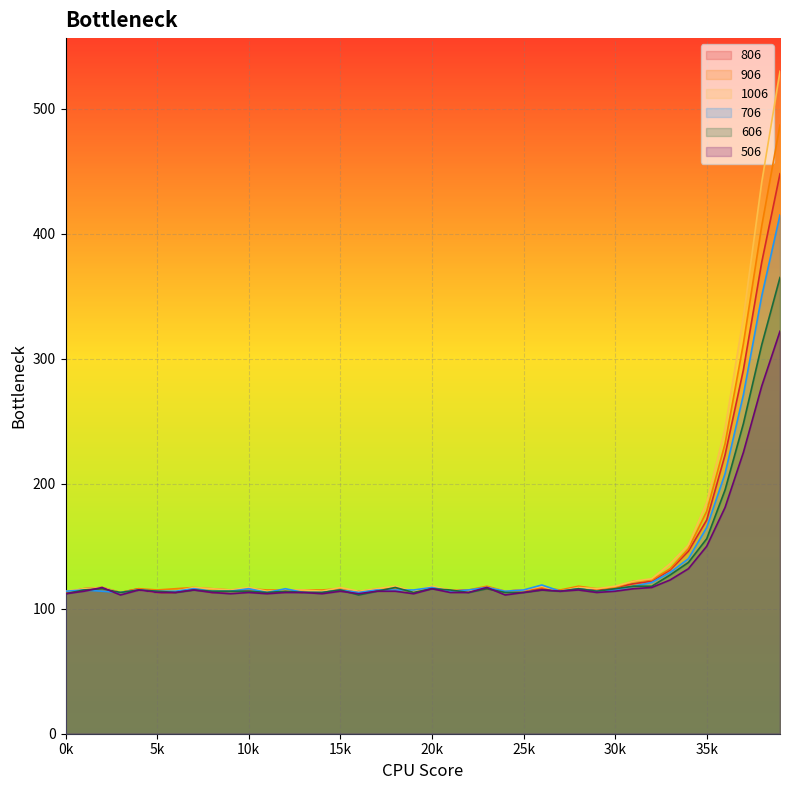

Which series ends up on top after the final intersection of 706 and 1006?

706